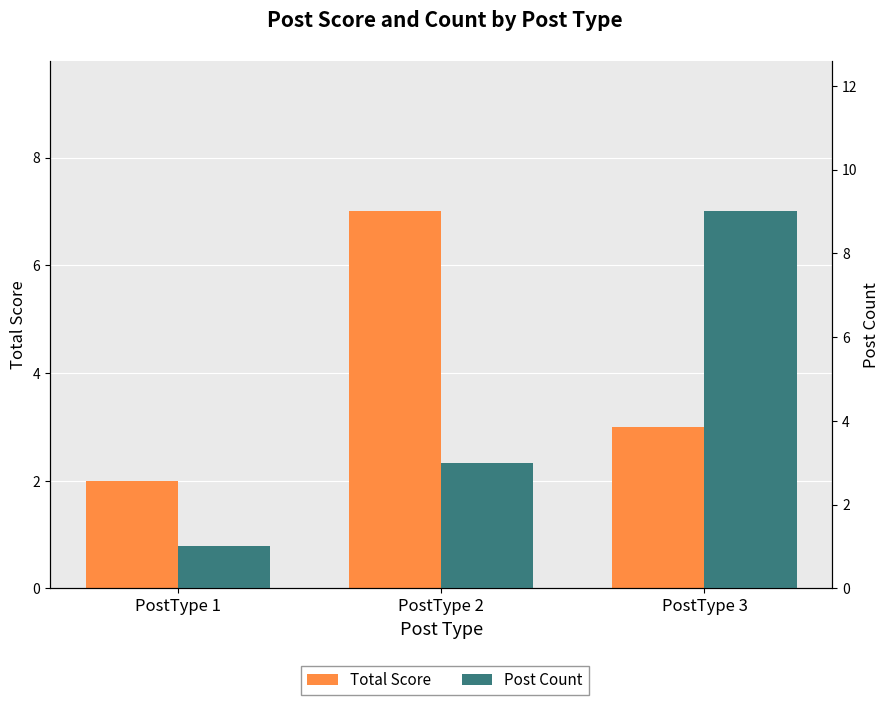

Which series has the largest total across all categories?

Post Count